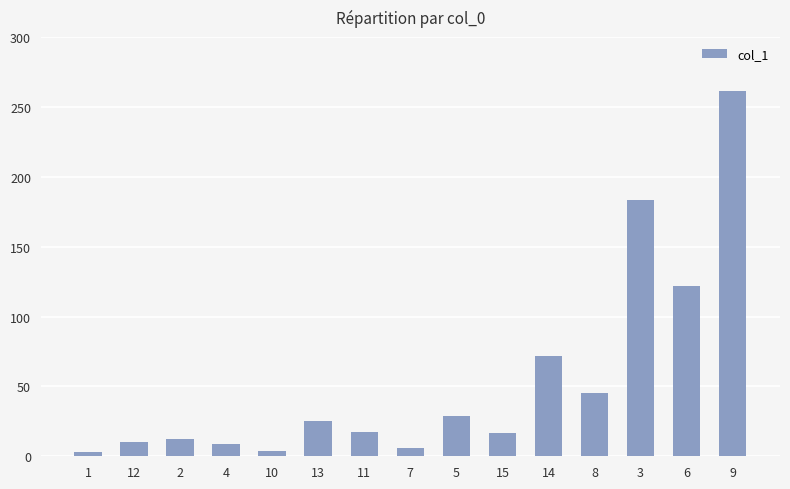

Does the chart contain stacked bars?

No